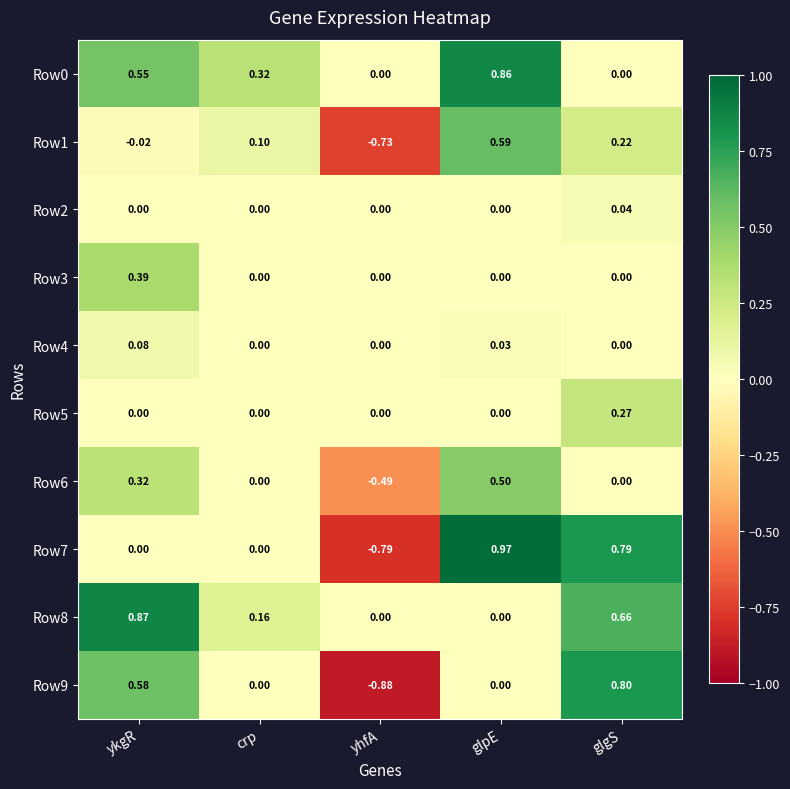

At which category is the sum across all series the highest?

glpE